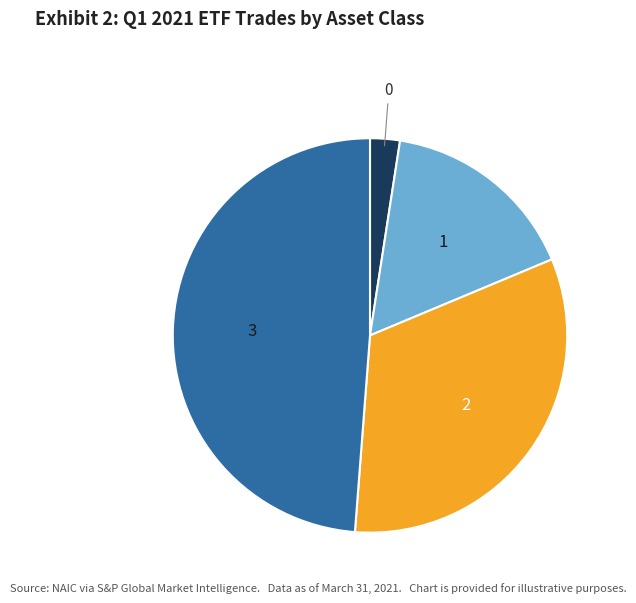

Is the sum of 1 and 2 greater than half?

No